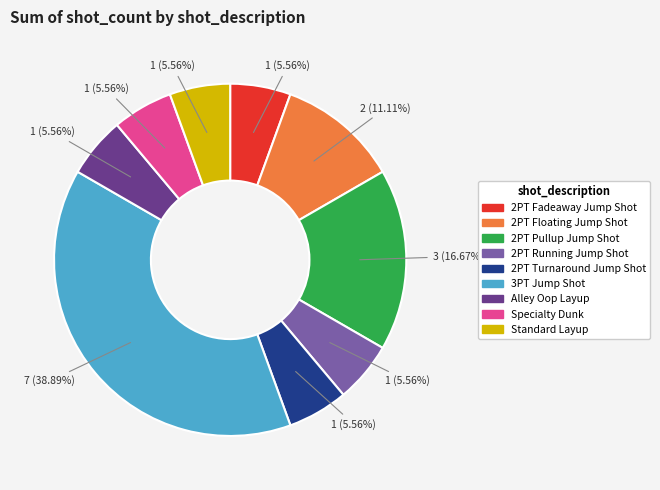

To the nearest percent, what is the combined percentage of Alley Oop Layup and 2PT Fadeaway Jump Shot?

11%